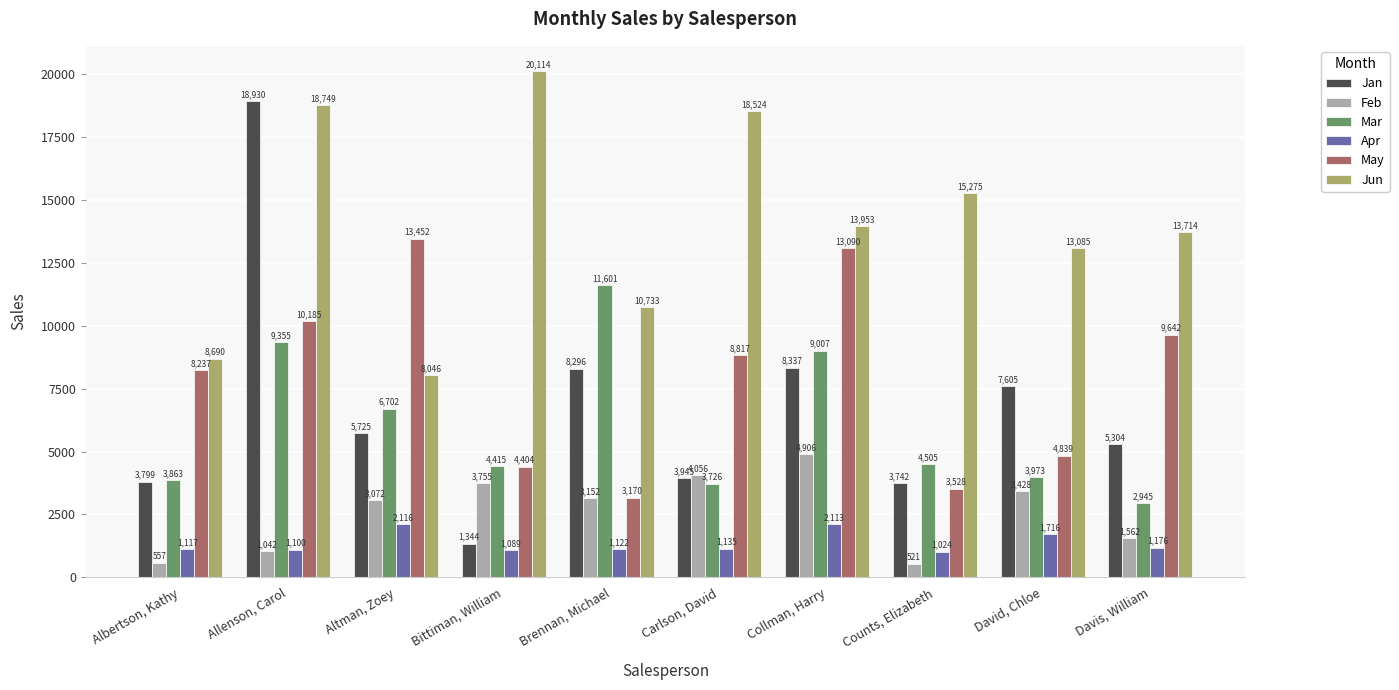

Where is Jun nearest to the value 14080?

Collman, Harry